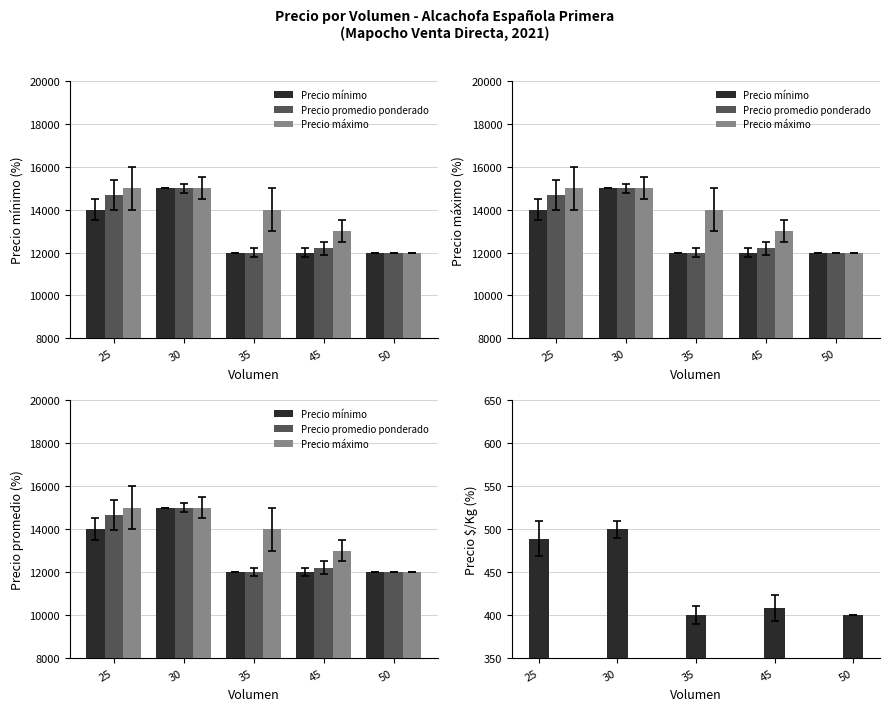

List the labels in order of Precio máximo value, largest first.

25, 30, 35, 45, 50